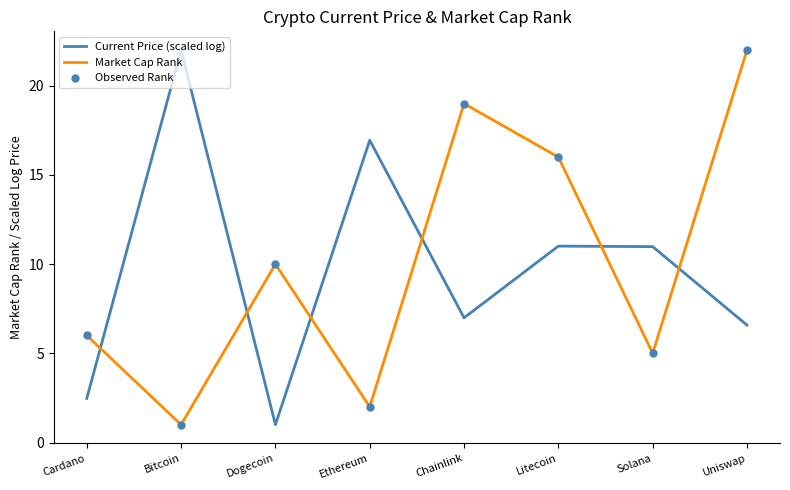

At how many categories does at least one series exceed 3?

8